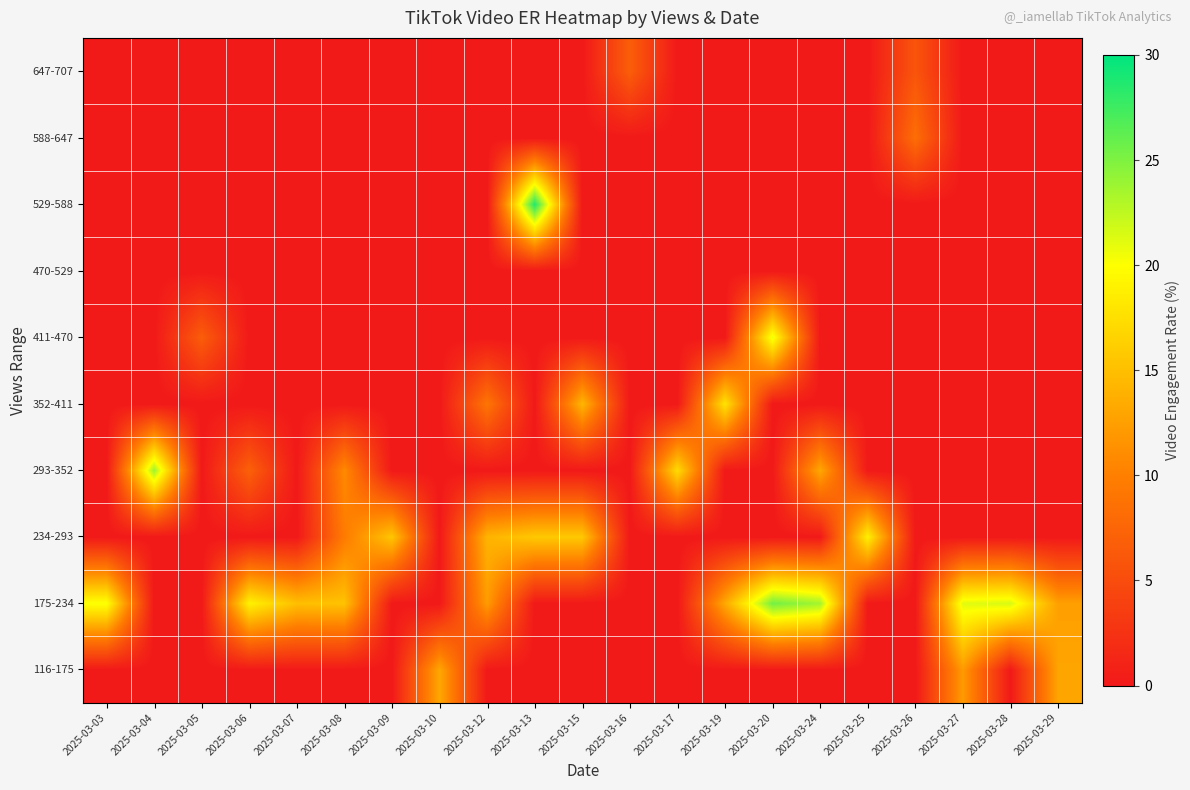

Reading right to left, list all the values displayed in this chart.

row_0: 2025-03-29=12.9	2025-03-28=0.0	2025-03-27=12.1	2025-03-26=0.0	2025-03-25=0.0	2025-03-24=0.0	2025-03-20=0.0	2025-03-19=0.0	2025-03-17=0.0	2025-03-16=0.0	2025-03-15=0.0	2025-03-13=0.0	2025-03-12=0.0	2025-03-10=13.2	2025-03-09=0.0	2025-03-08=0.0	2025-03-07=0.0	2025-03-06=0.0	2025-03-05=0.0	2025-03-04=0.0	2025-03-03=0.0
row_1: 2025-03-29=12.6	2025-03-28=21.6	2025-03-27=21.2	2025-03-26=0.0	2025-03-25=0.0	2025-03-24=23.6	2025-03-20=25.5	2025-03-19=13.2	2025-03-17=0.0	2025-03-16=0.0	2025-03-15=0.0	2025-03-13=0.0	2025-03-12=12.2	2025-03-10=0.0	2025-03-09=0.0	2025-03-08=15.3	2025-03-07=15.0	2025-03-06=19.0	2025-03-05=0.0	2025-03-04=0.0	2025-03-03=20.2
row_2: 2025-03-29=0.0	2025-03-28=0.0	2025-03-27=0.0	2025-03-26=0.0	2025-03-25=18.9	2025-03-24=0.0	2025-03-20=0.0	2025-03-19=0.0	2025-03-17=0.0	2025-03-16=0.0	2025-03-15=15.7	2025-03-13=15.7	2025-03-12=14.1	2025-03-10=0.0	2025-03-09=15.6	2025-03-08=9.6	2025-03-07=0.0	2025-03-06=0.0	2025-03-05=0.0	2025-03-04=0.0	2025-03-03=0.0
row_3: 2025-03-29=0.0	2025-03-28=0.0	2025-03-27=0.0	2025-03-26=0.0	2025-03-25=0.0	2025-03-24=13.2	2025-03-20=0.0	2025-03-19=0.0	2025-03-17=17.2	2025-03-16=0.0	2025-03-15=0.0	2025-03-13=0.0	2025-03-12=0.0	2025-03-10=0.0	2025-03-09=0.0	2025-03-08=10.9	2025-03-07=0.0	2025-03-06=7.1	2025-03-05=0.0	2025-03-04=23.9	2025-03-03=0.0
row_4: 2025-03-29=0.0	2025-03-28=0.0	2025-03-27=0.0	2025-03-26=0.0	2025-03-25=0.0	2025-03-24=0.0	2025-03-20=0.0	2025-03-19=17.9	2025-03-17=0.0	2025-03-16=0.0	2025-03-15=14.4	2025-03-13=0.0	2025-03-12=9.1	2025-03-10=0.0	2025-03-09=0.0	2025-03-08=0.0	2025-03-07=0.0	2025-03-06=0.0	2025-03-05=0.0	2025-03-04=0.0	2025-03-03=0.0
row_5: 2025-03-29=0.0	2025-03-28=0.0	2025-03-27=0.0	2025-03-26=0.0	2025-03-25=0.0	2025-03-24=0.0	2025-03-20=20.7	2025-03-19=0.0	2025-03-17=0.0	2025-03-16=0.0	2025-03-15=0.0	2025-03-13=0.0	2025-03-12=0.0	2025-03-10=0.0	2025-03-09=0.0	2025-03-08=0.0	2025-03-07=0.0	2025-03-06=0.0	2025-03-05=6.7	2025-03-04=0.0	2025-03-03=0.0
row_6: 2025-03-29=0.0	2025-03-28=0.0	2025-03-27=0.0	2025-03-26=0.0	2025-03-25=0.0	2025-03-24=0.0	2025-03-20=0.0	2025-03-19=0.0	2025-03-17=0.0	2025-03-16=0.0	2025-03-15=0.0	2025-03-13=0.0	2025-03-12=0.0	2025-03-10=0.0	2025-03-09=0.0	2025-03-08=0.0	2025-03-07=0.0	2025-03-06=0.0	2025-03-05=0.0	2025-03-04=0.0	2025-03-03=0.0
row_7: 2025-03-29=0.0	2025-03-28=0.0	2025-03-27=0.0	2025-03-26=0.0	2025-03-25=0.0	2025-03-24=0.0	2025-03-20=0.0	2025-03-19=0.0	2025-03-17=0.0	2025-03-16=0.0	2025-03-15=0.0	2025-03-13=28.6	2025-03-12=0.0	2025-03-10=0.0	2025-03-09=0.0	2025-03-08=0.0	2025-03-07=0.0	2025-03-06=0.0	2025-03-05=0.0	2025-03-04=0.0	2025-03-03=0.0
row_8: 2025-03-29=0.0	2025-03-28=0.0	2025-03-27=0.0	2025-03-26=8.4	2025-03-25=0.0	2025-03-24=0.0	2025-03-20=0.0	2025-03-19=0.0	2025-03-17=0.0	2025-03-16=0.0	2025-03-15=0.0	2025-03-13=0.0	2025-03-12=0.0	2025-03-10=0.0	2025-03-09=0.0	2025-03-08=0.0	2025-03-07=0.0	2025-03-06=0.0	2025-03-05=0.0	2025-03-04=0.0	2025-03-03=0.0
row_9: 2025-03-29=0.0	2025-03-28=0.0	2025-03-27=0.0	2025-03-26=5.9	2025-03-25=0.0	2025-03-24=0.0	2025-03-20=0.0	2025-03-19=0.0	2025-03-17=0.0	2025-03-16=6.8	2025-03-15=0.0	2025-03-13=0.0	2025-03-12=0.0	2025-03-10=0.0	2025-03-09=0.0	2025-03-08=0.0	2025-03-07=0.0	2025-03-06=0.0	2025-03-05=0.0	2025-03-04=0.0	2025-03-03=0.0